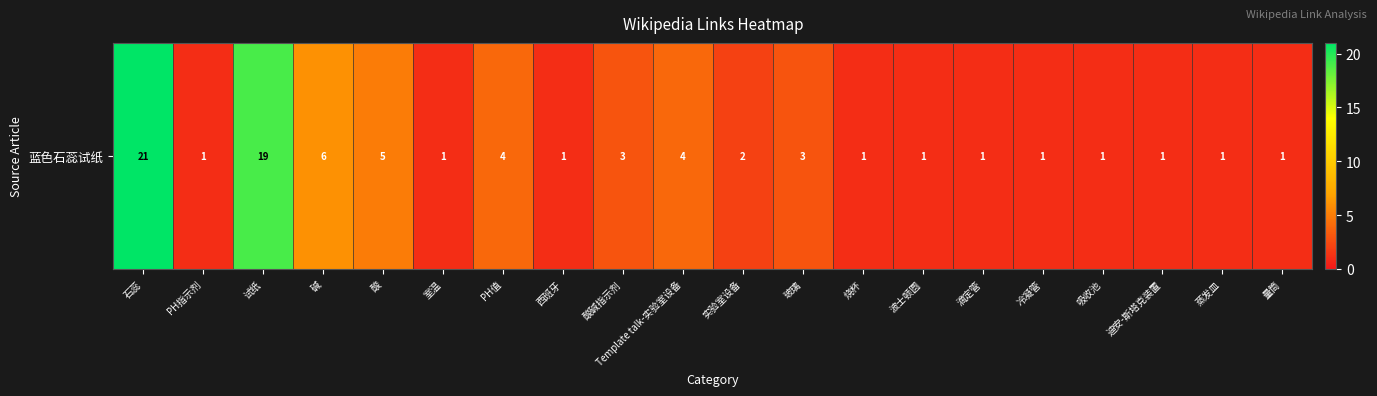

Is it true that the value at 玻璃 is 3?

True